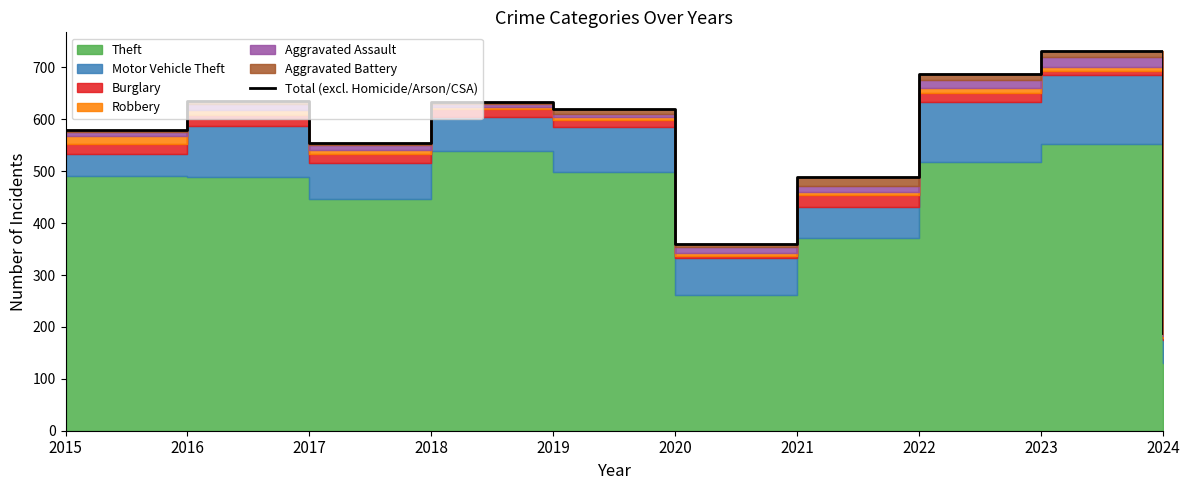

True or false: the data shows 634 at 2018.

True